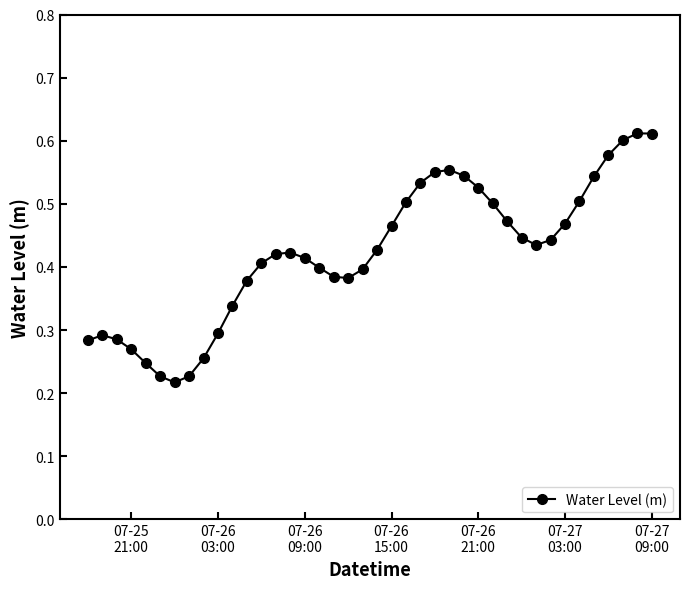

How many points are lower than both their immediate neighbors (excluding endpoints)?

3